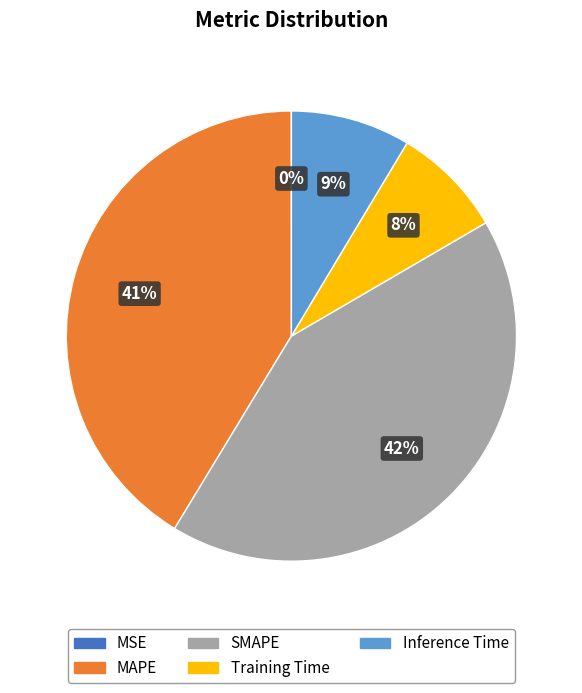

What percentage is the MAPE slice, to the nearest percent?

41%